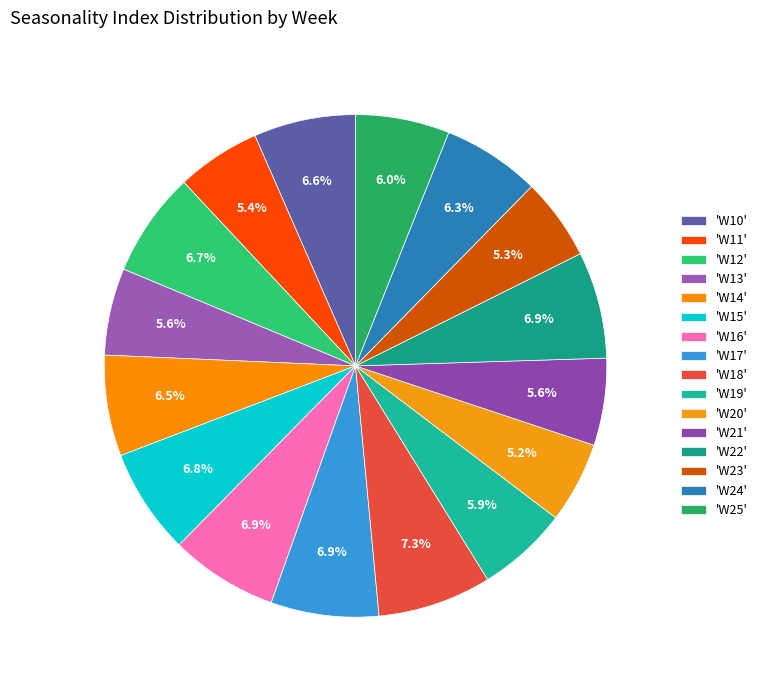

Which category has the smallest portion of the pie?

W20